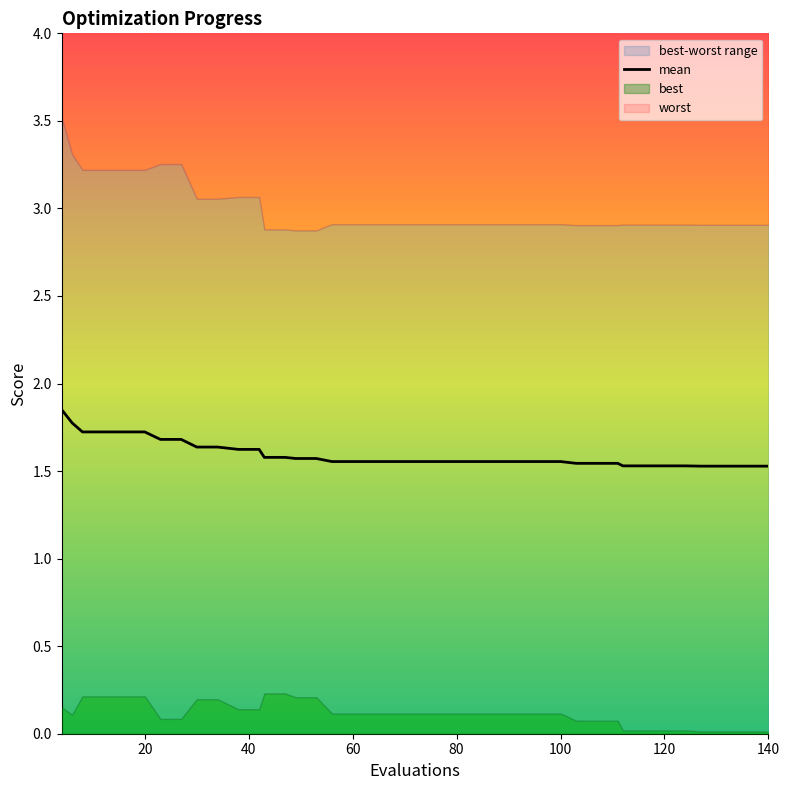

True or false: mean has a value of 1.5 at 140.

True